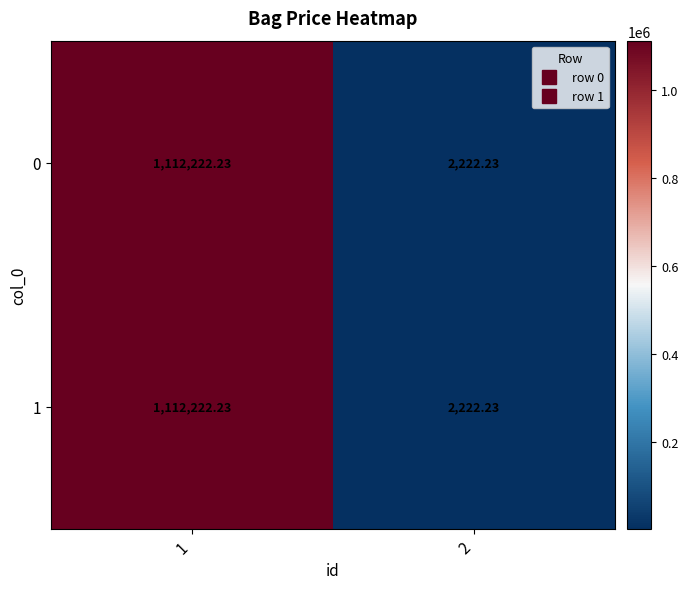

How many series are shown in this chart?

2